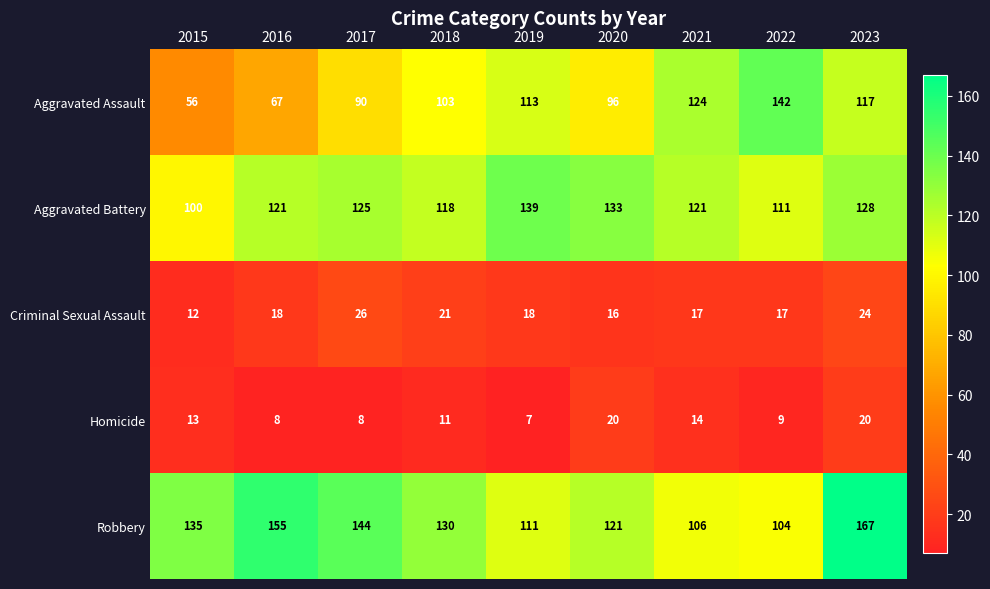

What is the smallest value displayed?

7